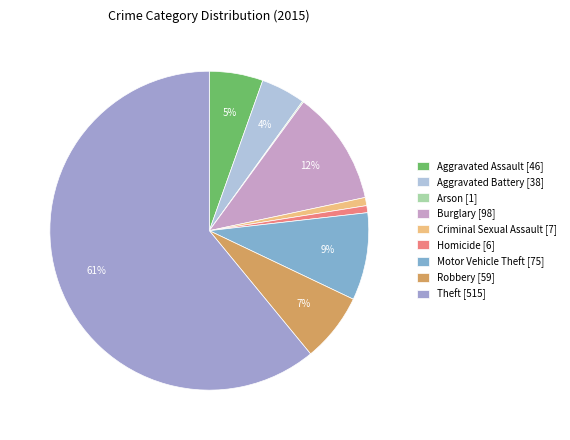

The Motor Vehicle Theft slice represents 9% of the pie. True or false?

True